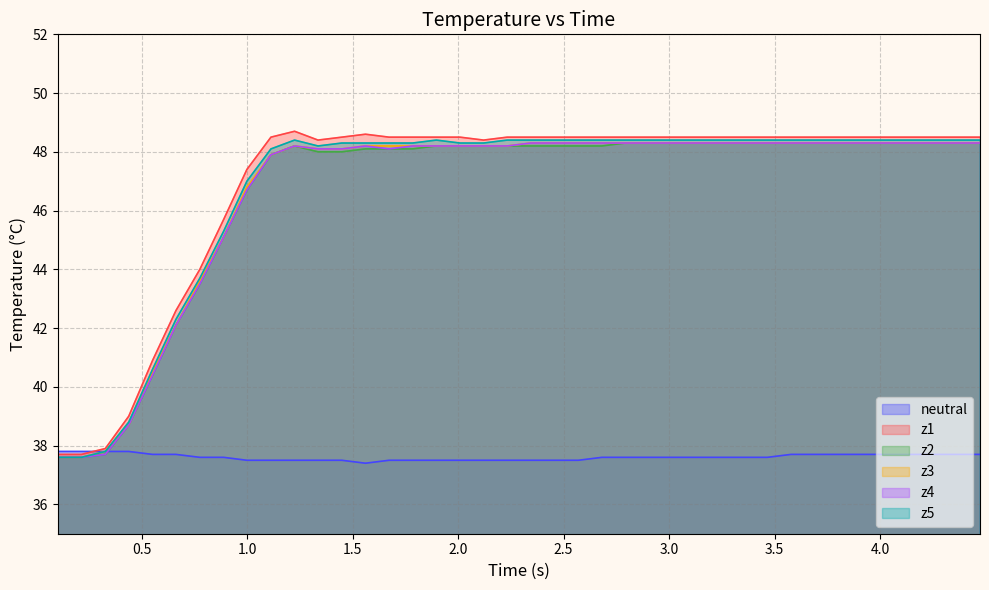

What is the maximum value shown in the chart?

48.7